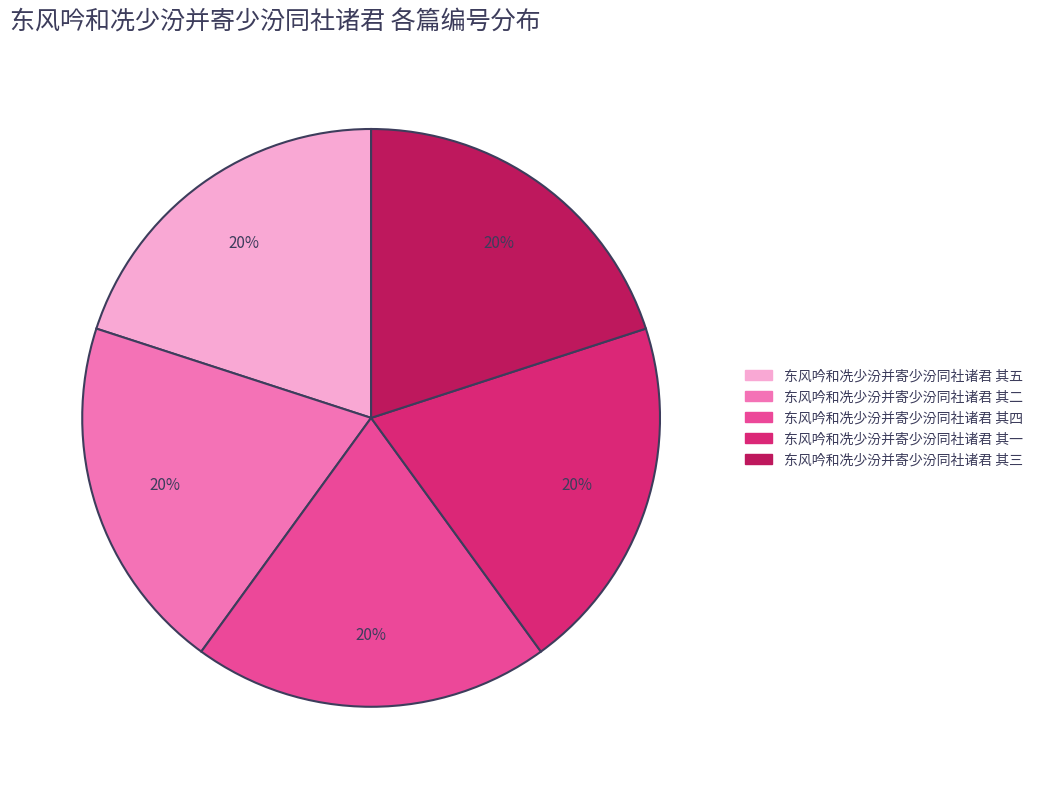

Count the number of slices in the pie.

5